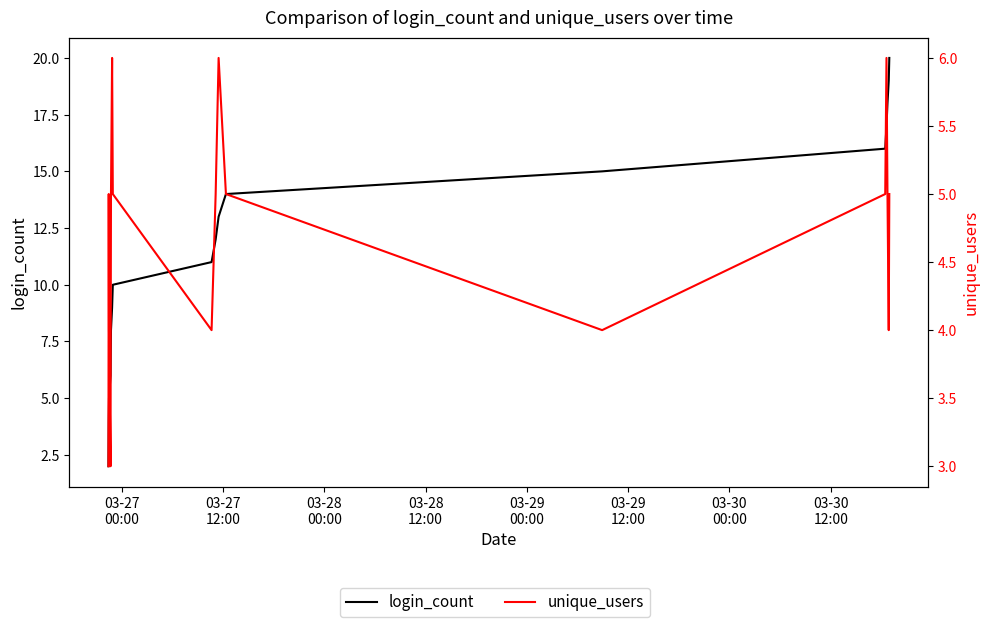

What is the sum of all login_count values?

209